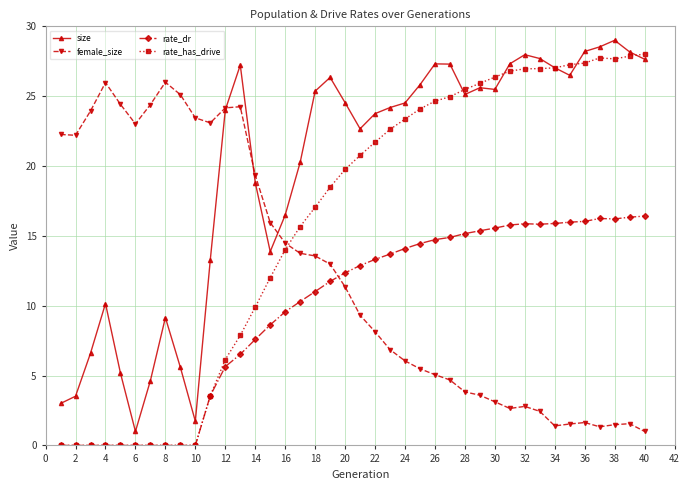

What is the difference between the maximum and minimum values in the rate_dr series?

16.4